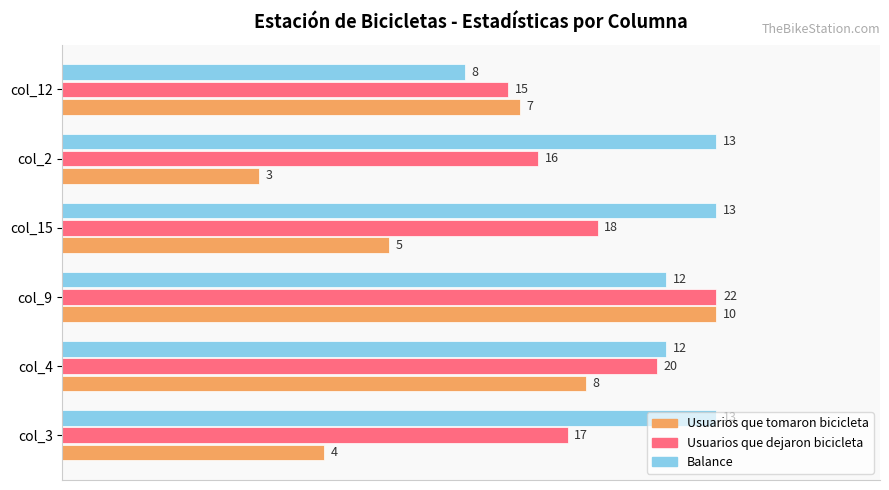

What are all the series names shown in the legend?

Usuarios que tomaron bicicleta, Usuarios que dejaron bicicleta, Balance